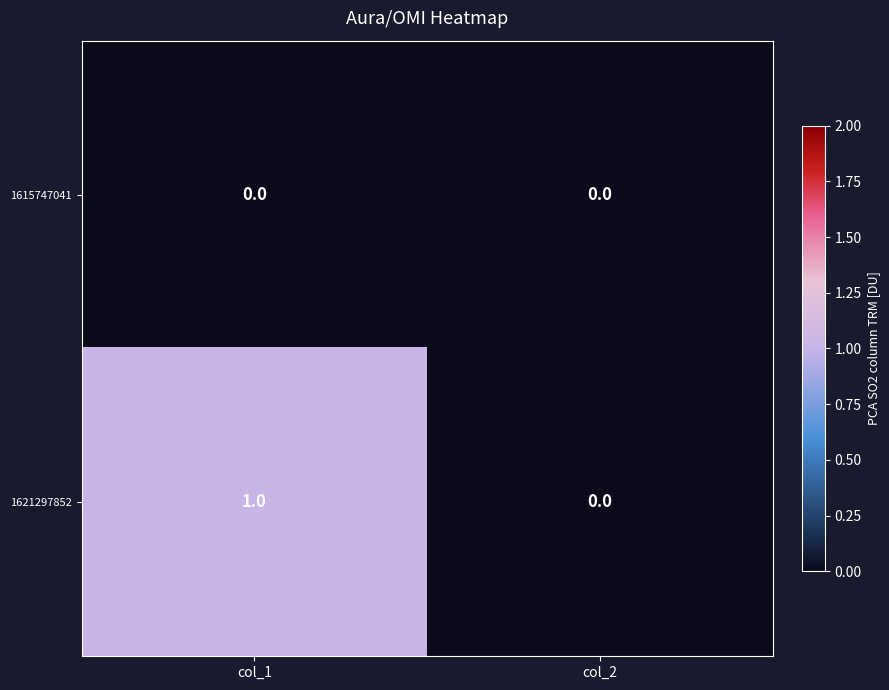

Reading left to right, extract all data points from this chart.

1615747041: 0	0
1621297852: 1	0